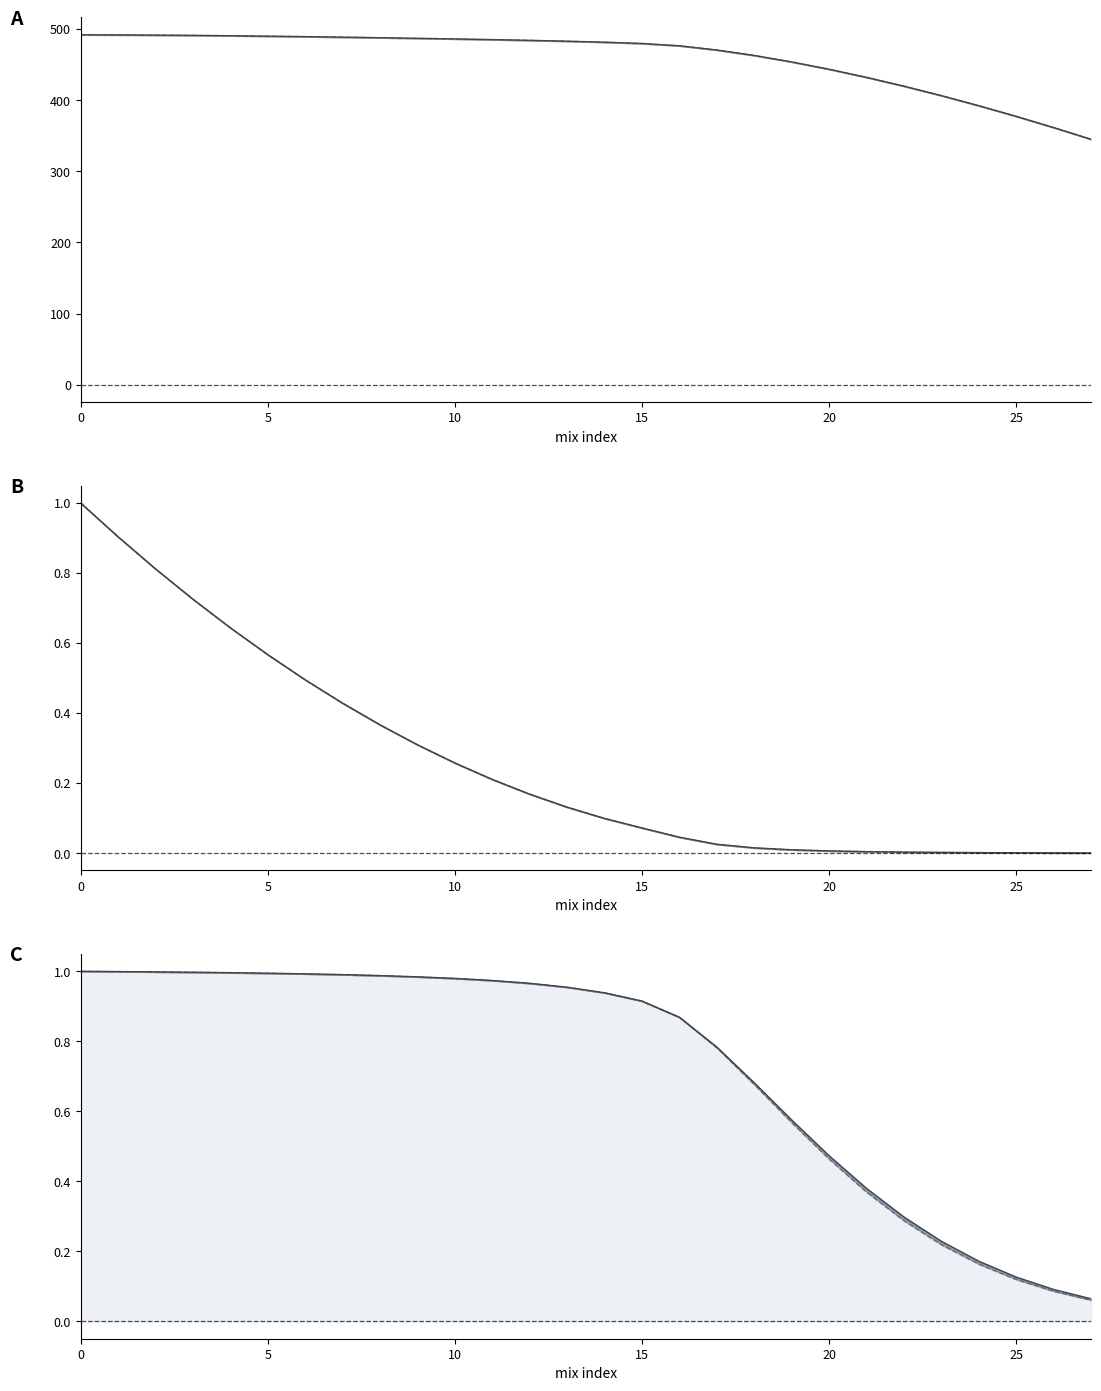

At which category does the chart reach its minimum across all series?

27